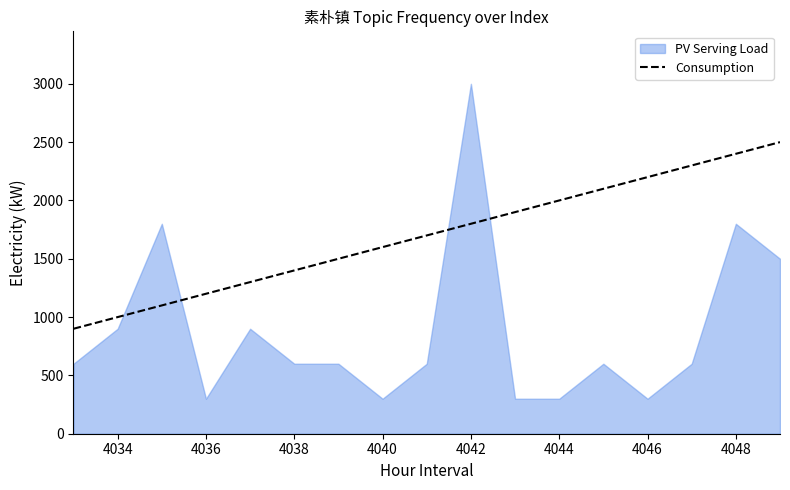

Is it true that Consumption equals 2400 at 4048?

True